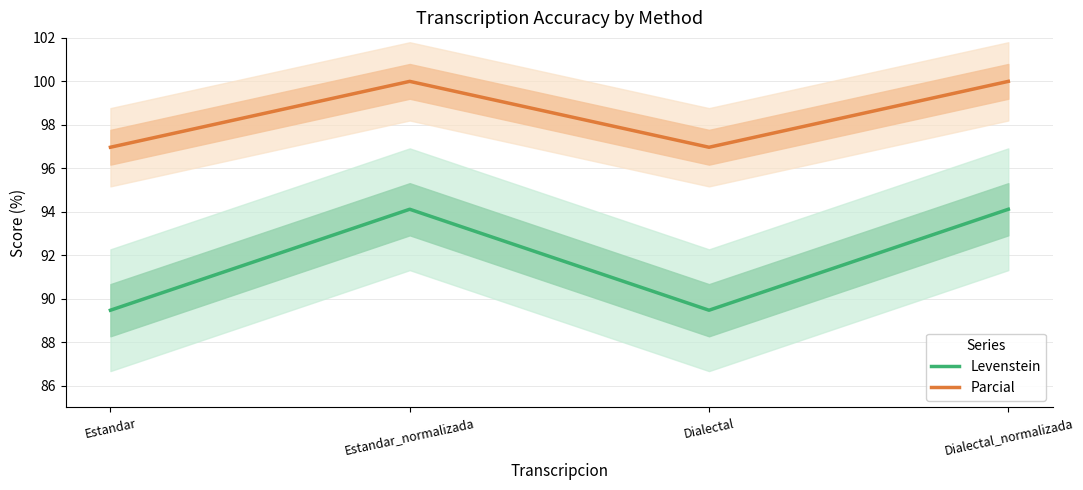

What is the difference between the highest and lowest values at Dialectal?

7.5